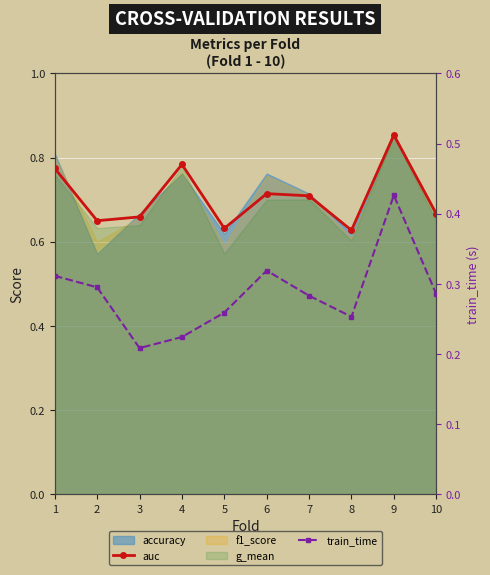

What is the value of the auc point at the 9th from the left?

0.9